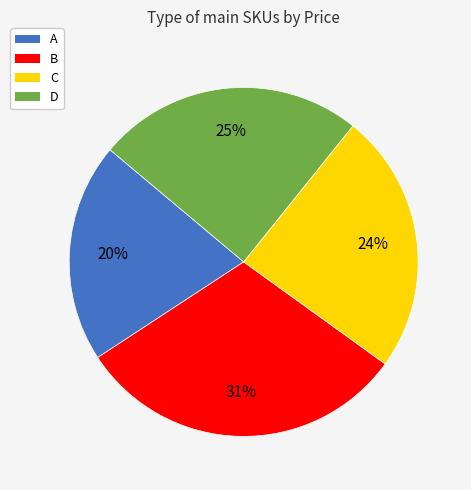

To the nearest percent, what is the combined percentage of B and A?

51%